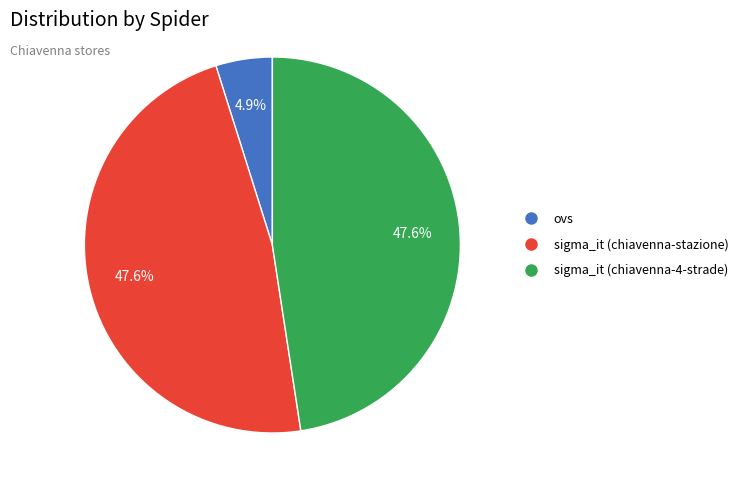

What percentage is the sigma_it (chiavenna-4-strade) slice, to the nearest percent?

48%